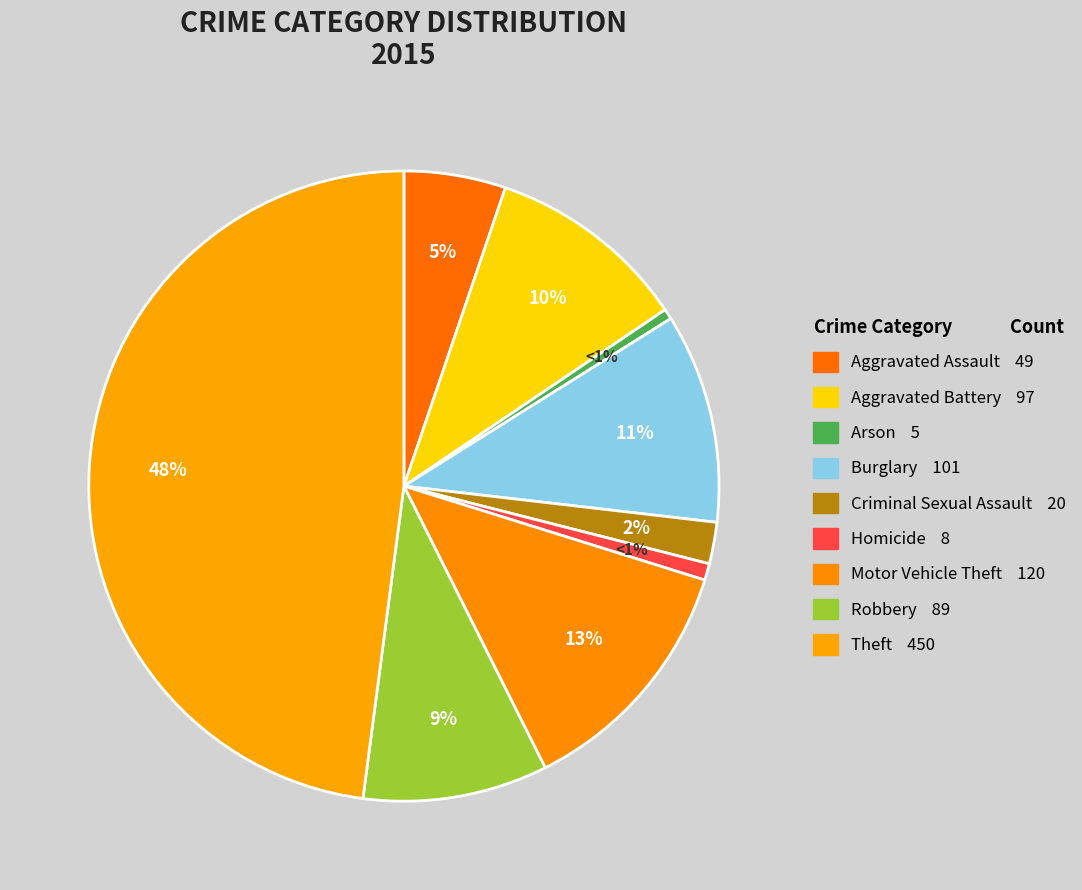

How many slices are in this pie chart?

9